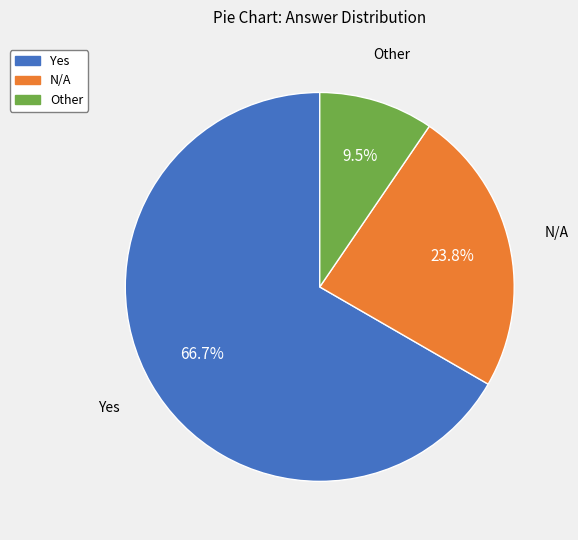

The Yes slice represents 67% of the pie. True or false?

True